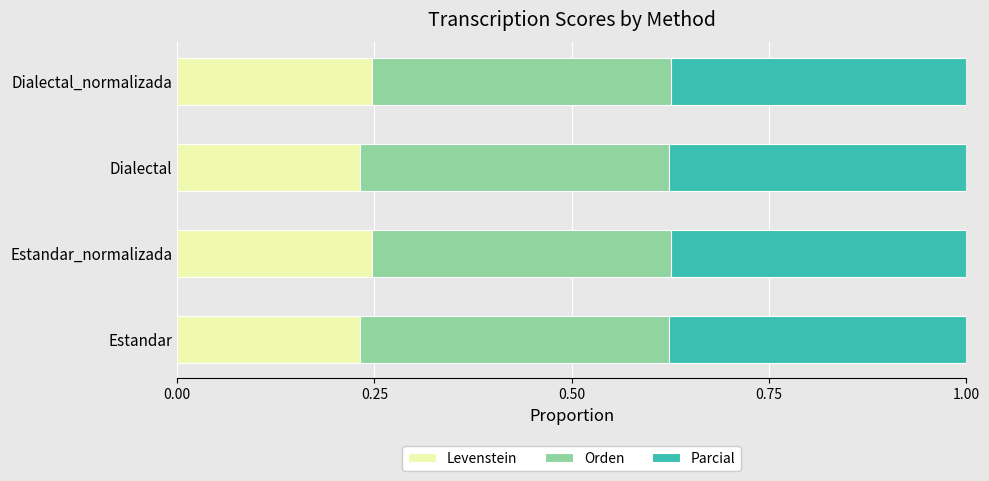

How many Levenstein values are between 0 and 1?

4